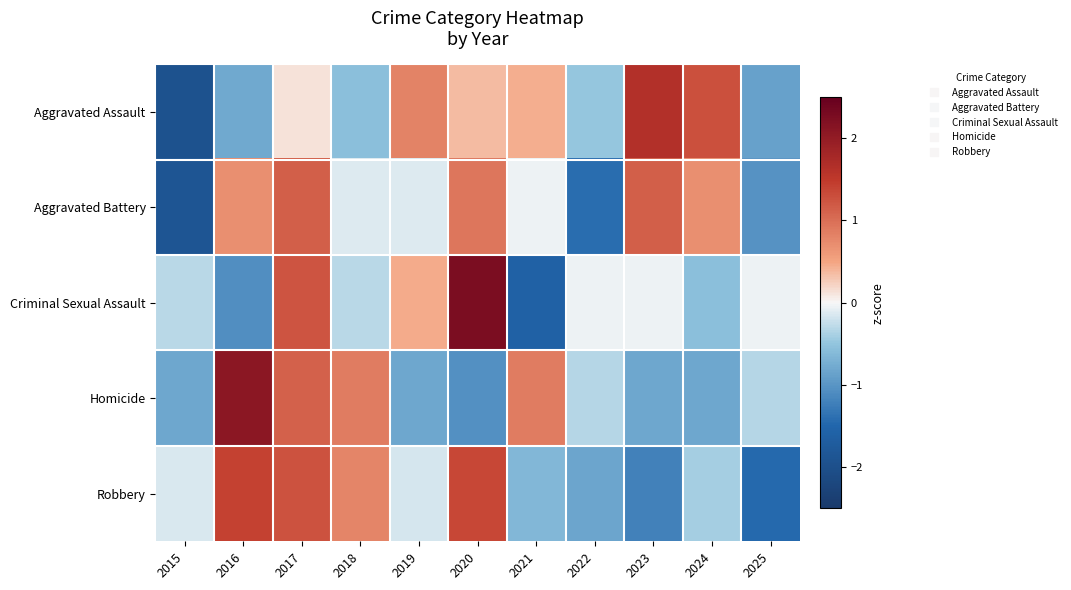

Reading right to left, extract all data points from this chart.

Aggravated Assault: 2025=-0.9	2024=1.3	2023=1.7	2022=-0.5	2021=0.4	2020=0.4	2019=0.8	2018=-0.6	2017=0.1	2016=-0.8	2015=-1.9
Aggravated Battery: 2025=-1.0	2024=0.7	2023=1.1	2022=-1.4	2021=-0.1	2020=0.9	2019=-0.1	2018=-0.1	2017=1.1	2016=0.7	2015=-1.9
Criminal Sexual Assault: 2025=-0.0	2024=-0.6	2023=-0.0	2022=-0.0	2021=-1.6	2020=2.3	2019=0.5	2018=-0.3	2017=1.2	2016=-1.1	2015=-0.3
Homicide: 2025=-0.3	2024=-0.8	2023=-0.8	2022=-0.3	2021=0.9	2020=-1.0	2019=-0.8	2018=0.9	2017=1.1	2016=2.1	2015=-0.8
Robbery: 2025=-1.5	2024=-0.4	2023=-1.2	2022=-0.8	2021=-0.6	2020=1.4	2019=-0.2	2018=0.8	2017=1.3	2016=1.4	2015=-0.1